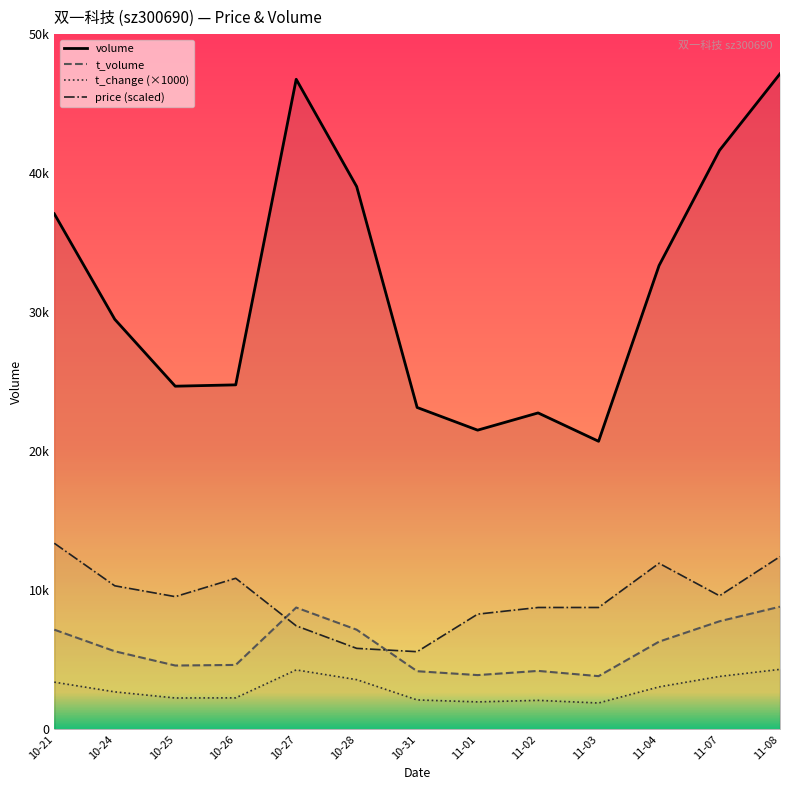

What is the highest value of the volume series?

47147.0